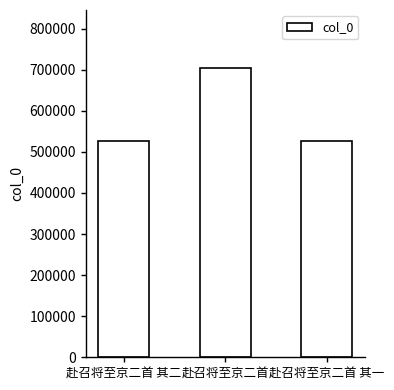

What is the label of the 3rd bar from the left?

赴召将至京二首 其一